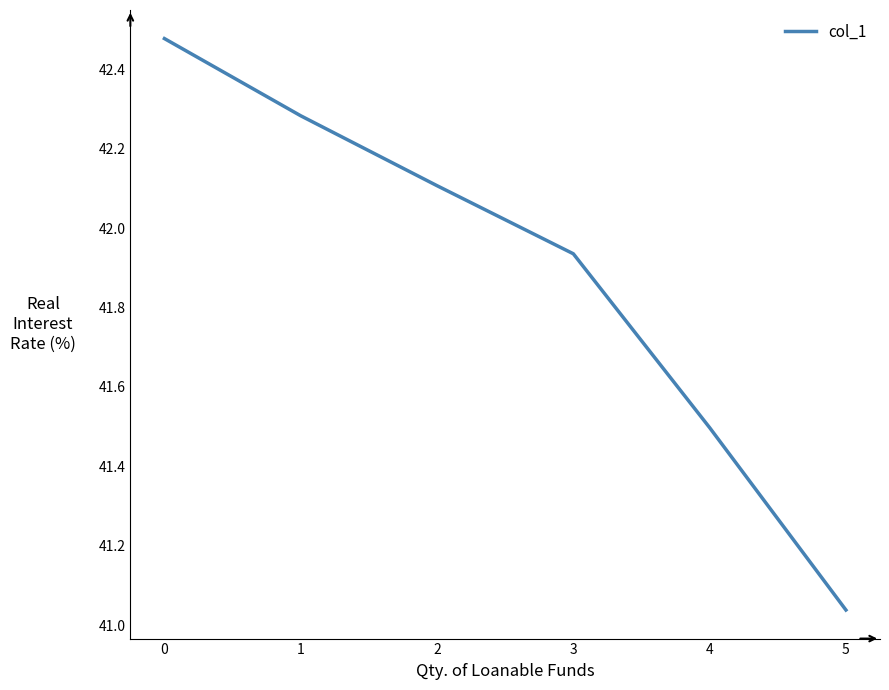

What is the change in value from 1 to 4?

-0.8